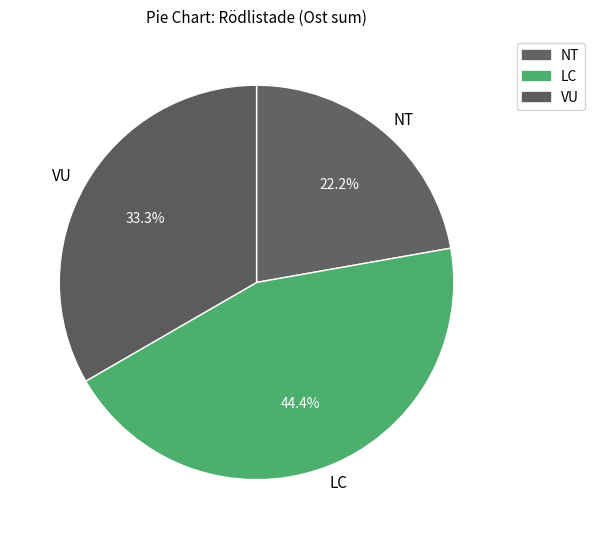

What is the smallest slice in the pie chart?

NT